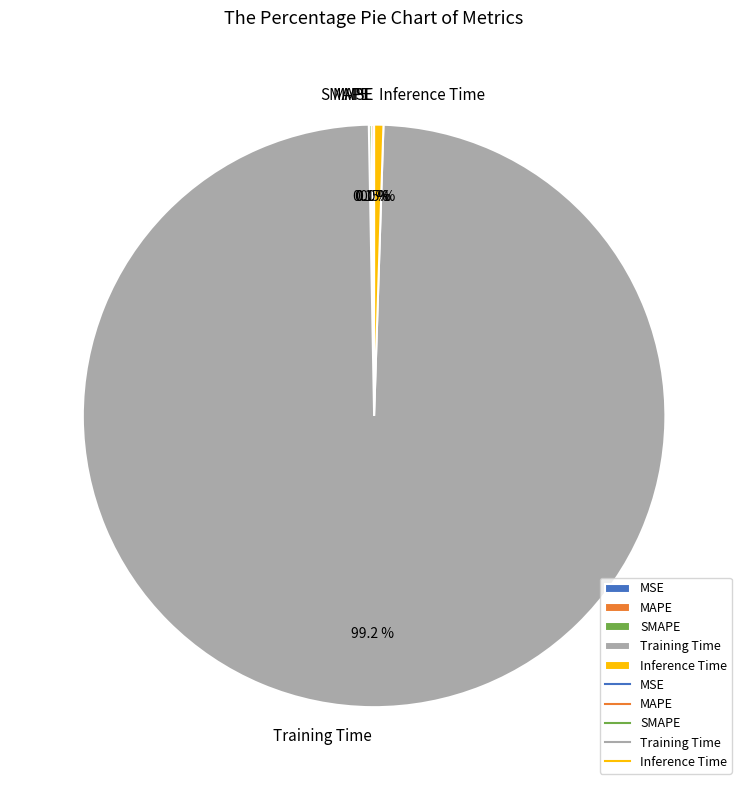

What is the largest slice in the pie chart?

Training Time